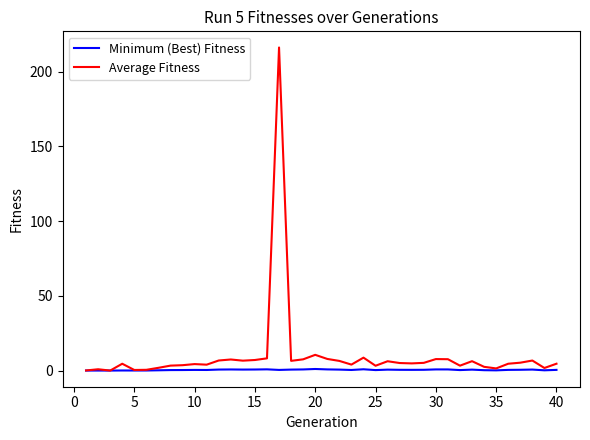

Which series has the largest range (max minus min)?

Average Fitness